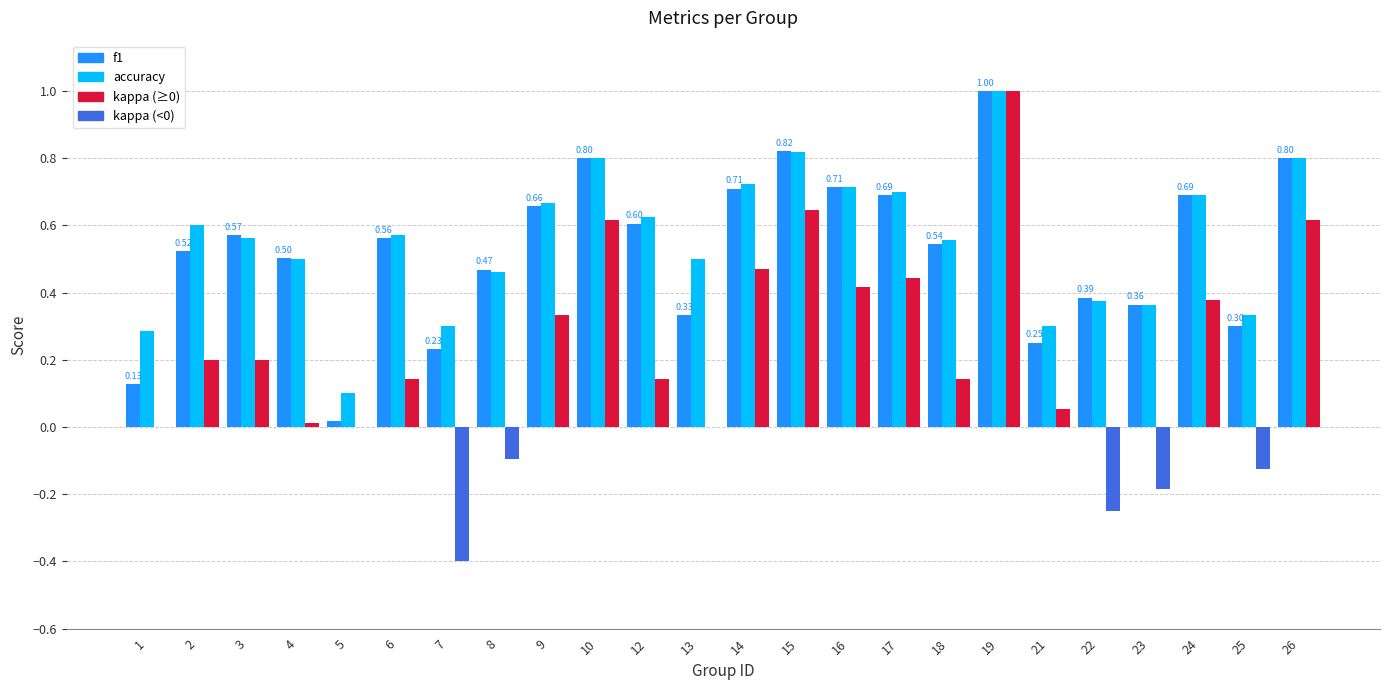

What is the average value of the accuracy series?

0.6